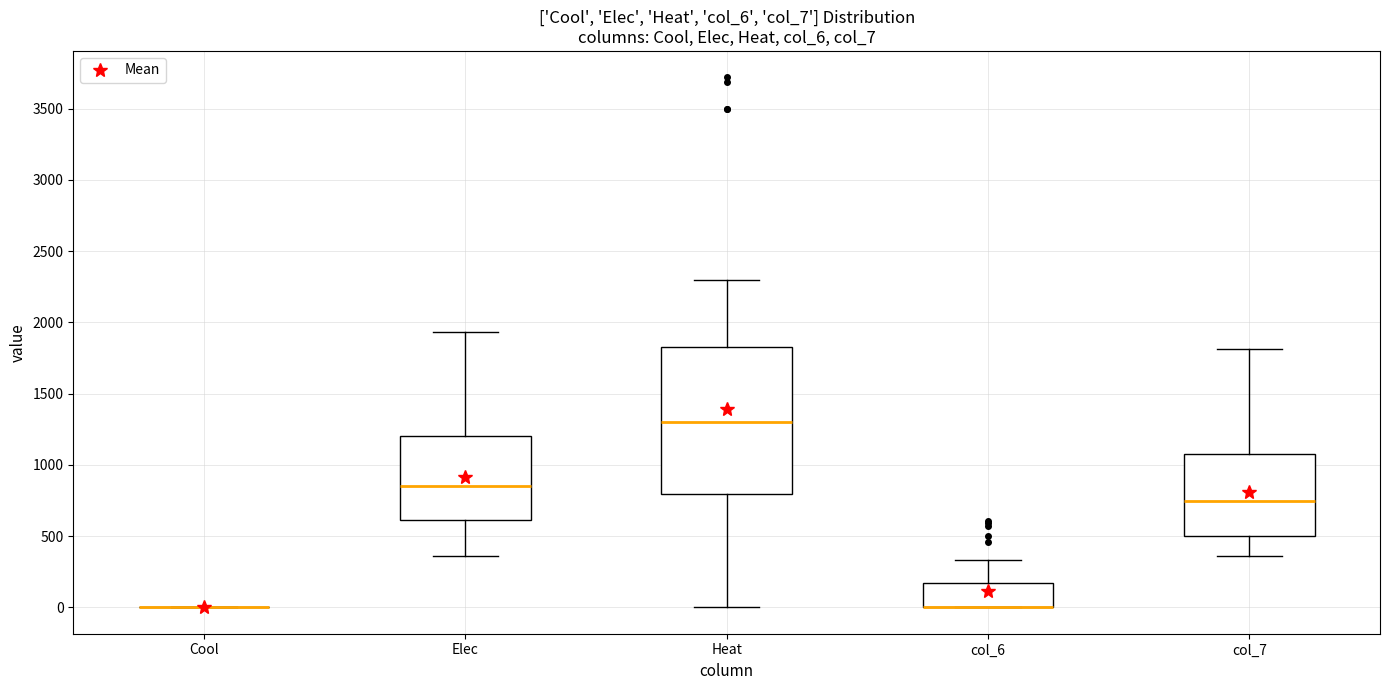

Comparing the boxes themselves (not the whiskers), which one is the tallest?

Heat